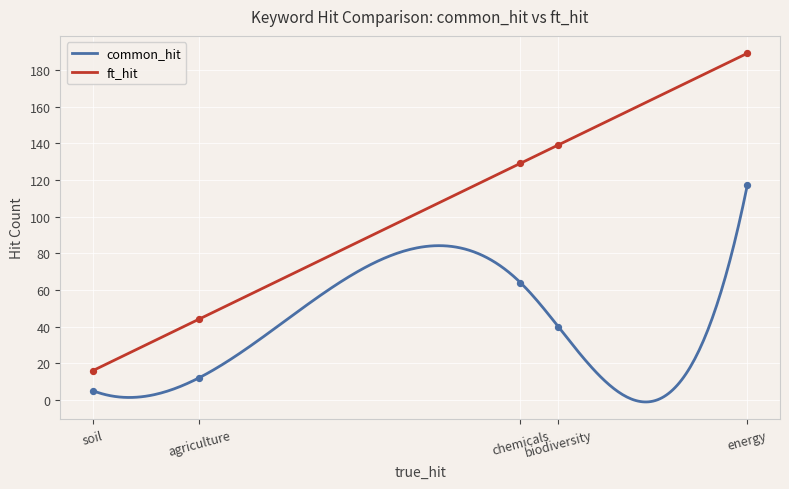

Which series reaches the maximum Y coordinate?

ft_hit